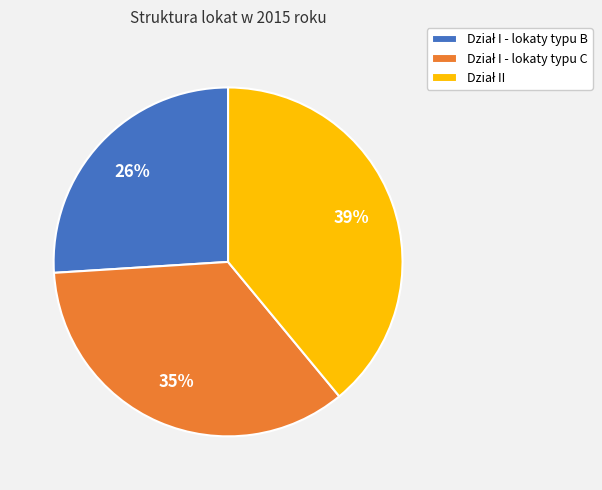

To the nearest percent, what is the average slice percentage?

33%